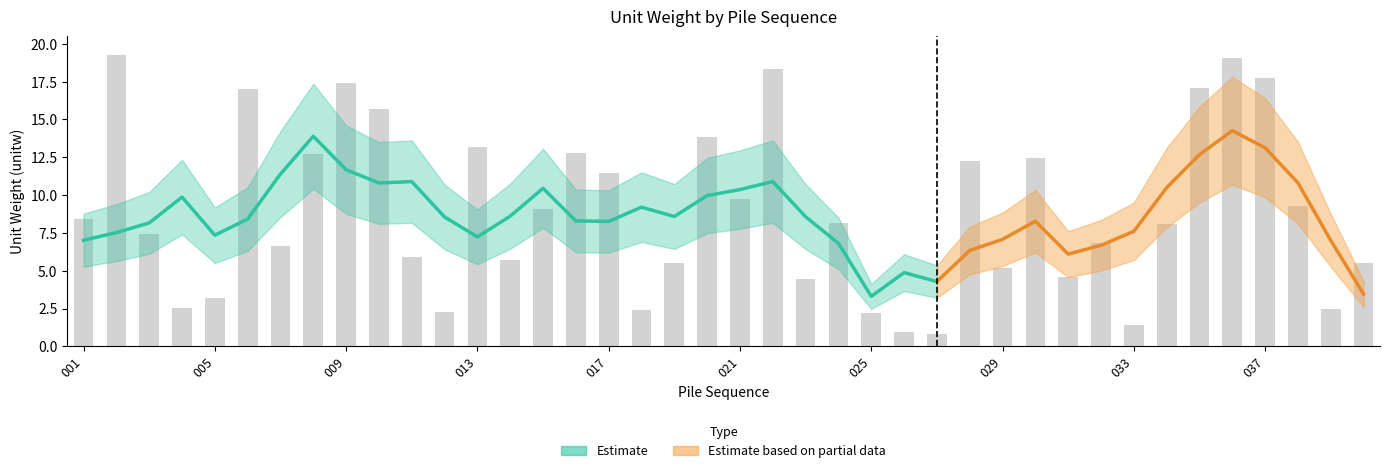

What is the minimum value shown in the chart?

0.8